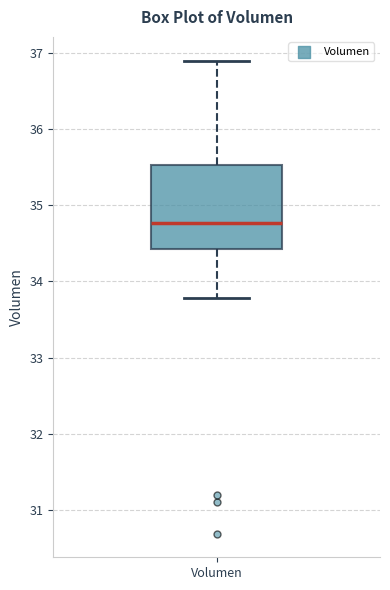

Transcribe this box plot: give where the median line is, the range the box spans, and where the two whiskers end, as read against the y-axis. The values are not printed on the chart, so give them approximately, as read against the axis.

median 34.8, box 34.4 to 35.5, whiskers 33.8 to 36.9